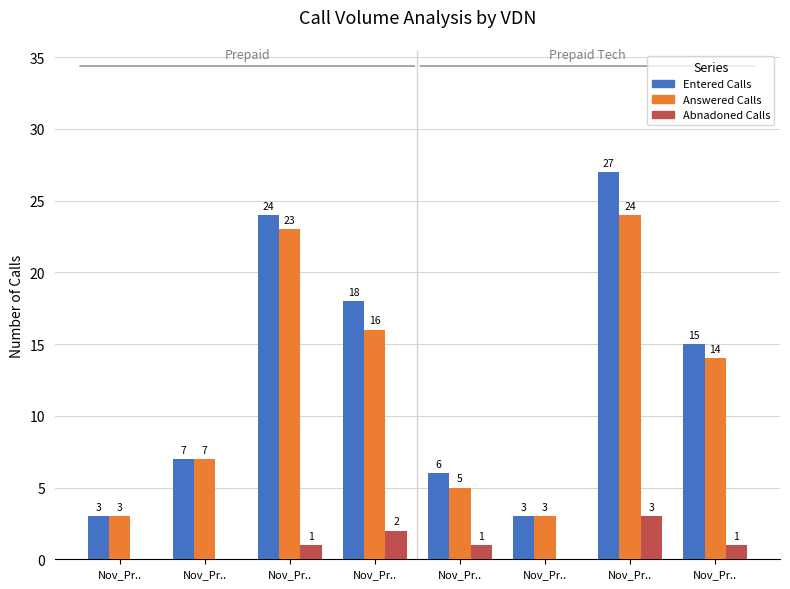

List the labels in order of Answered Calls value, largest first.

Nov_Pr.., Nov_Pr.., Nov_Pr.., Nov_Pr.., Nov_Pr.., Nov_Pr.., Nov_Pr.., Nov_Pr..